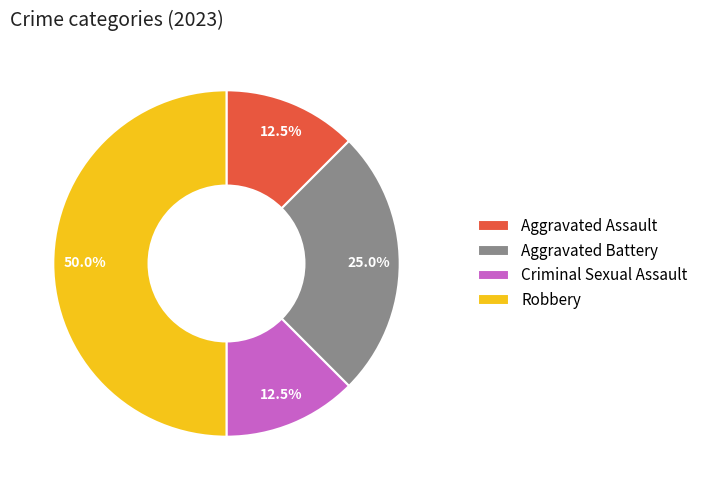

What percentage do Aggravated Assault and Robbery together represent?

62.5%